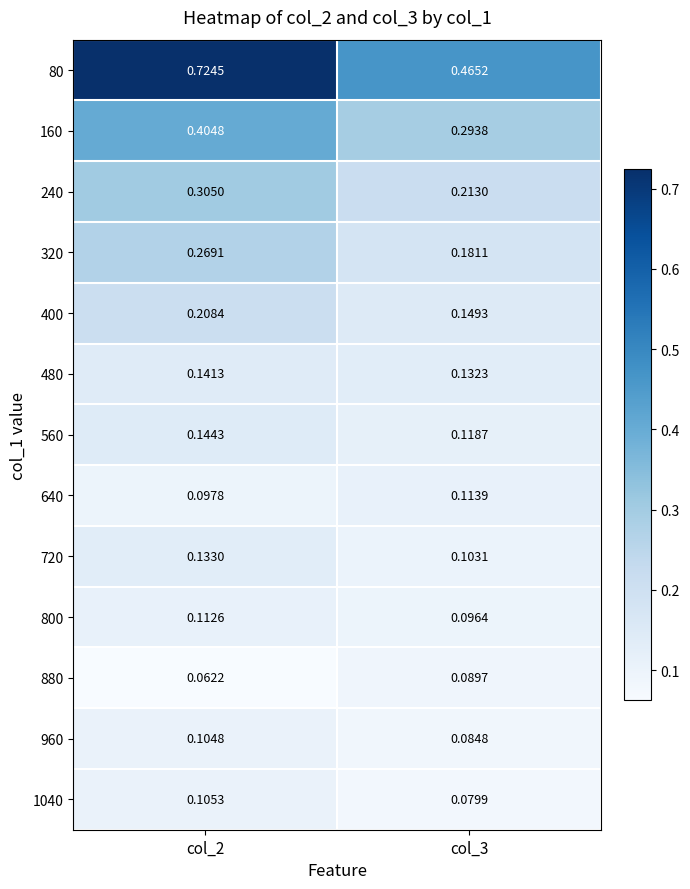

Is the value of 480 at col_3 greater than the value of 240 at col_3?

No